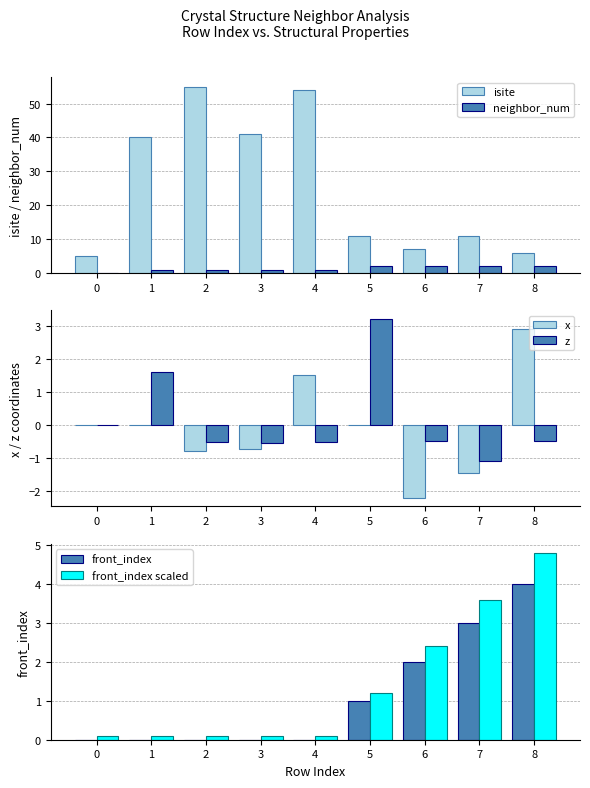

The value of x at 8 is 2.9. True or false?

True